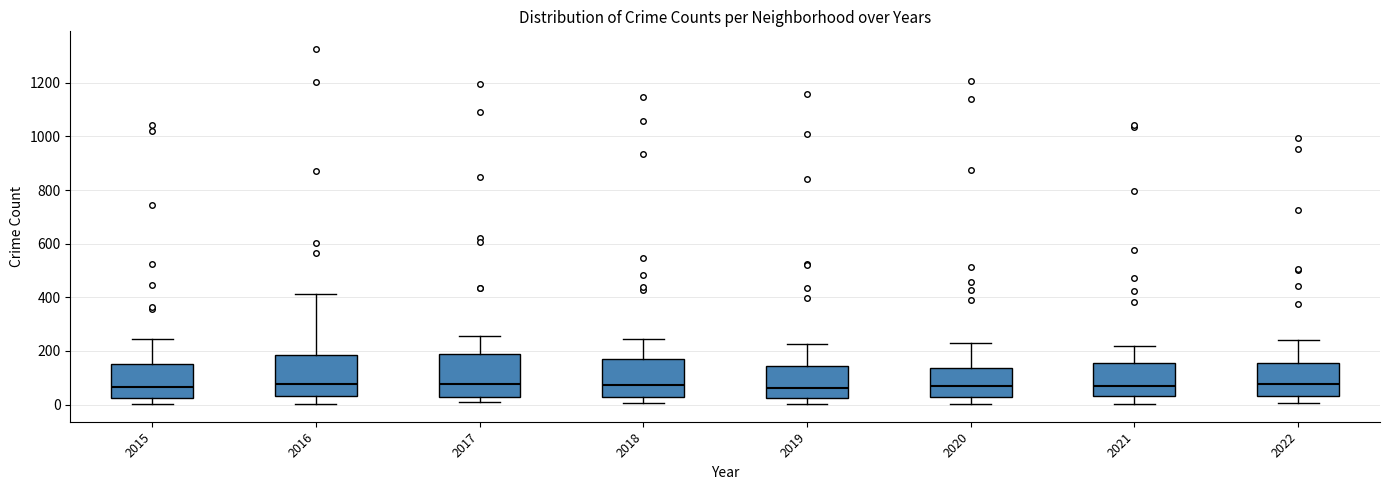

Where is the upper edge of the box at x = 2017 on the y-axis? The values are not printed on the chart, so give them approximately, as read against the axis.

180